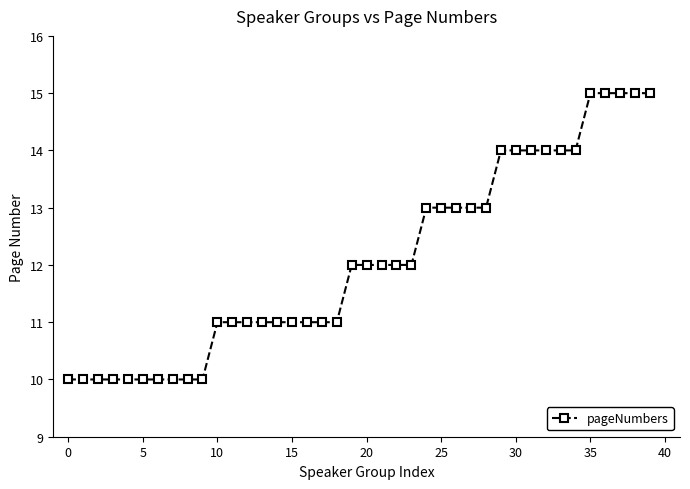

What is the minimum value shown in the chart?

10